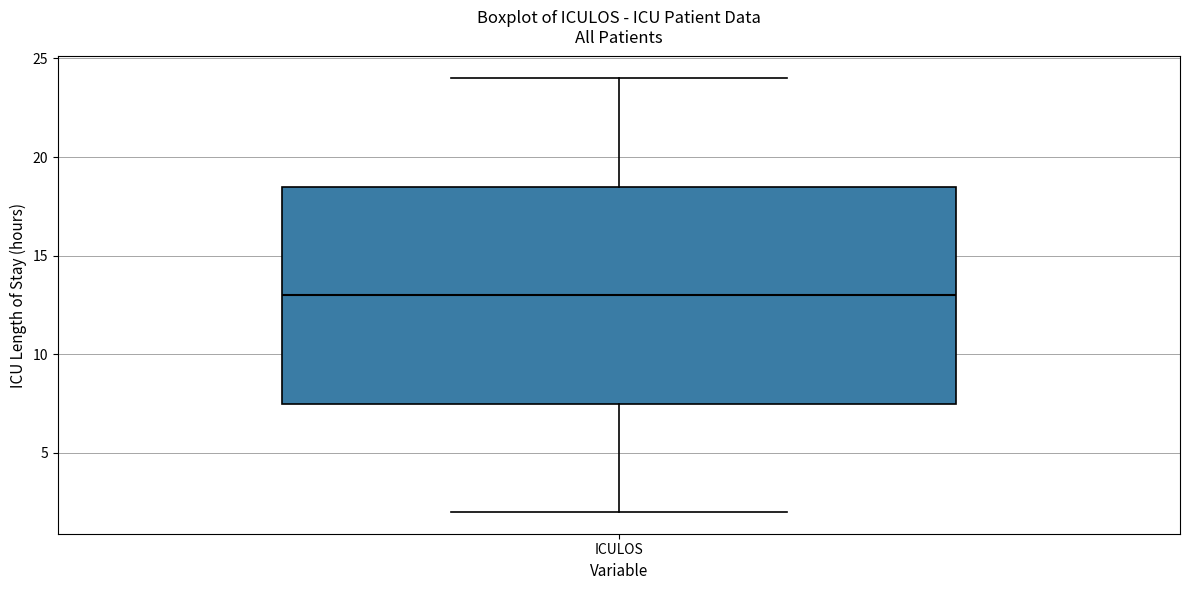

Read this box plot against the y-axis: the position of the median line, the range covered by the box, and the ends of both whiskers. The values are not printed on the chart, so give them approximately, as read against the axis.

median 13.0, box 7.5 to 18.5, whiskers 2.0 to 24.0